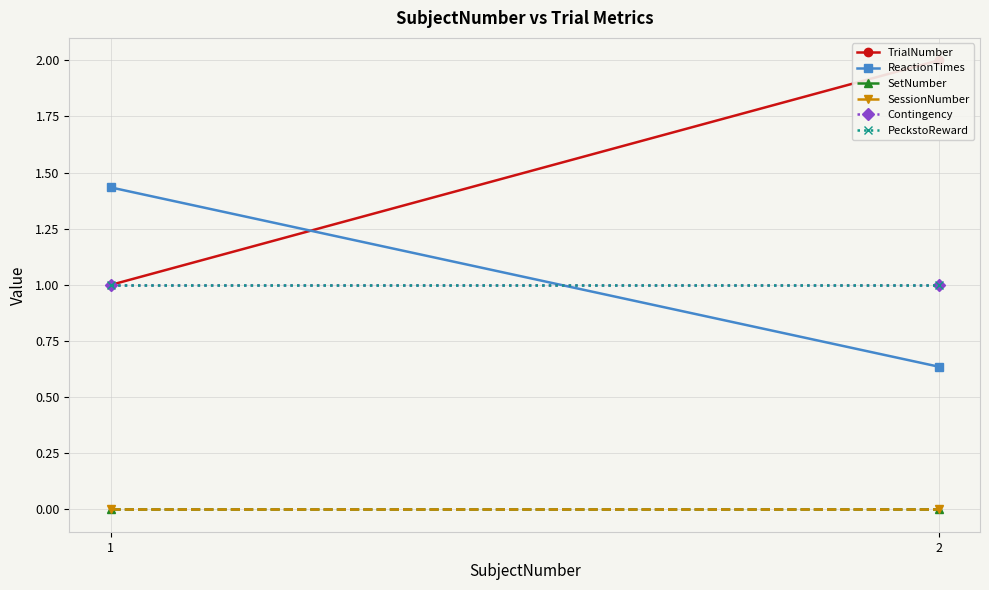

How many lines are shown in the chart?

6